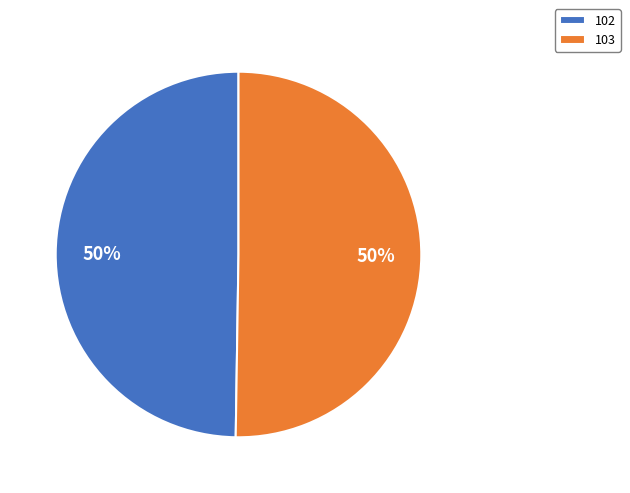

What percentage is the 103 slice, to the nearest percent?

50%